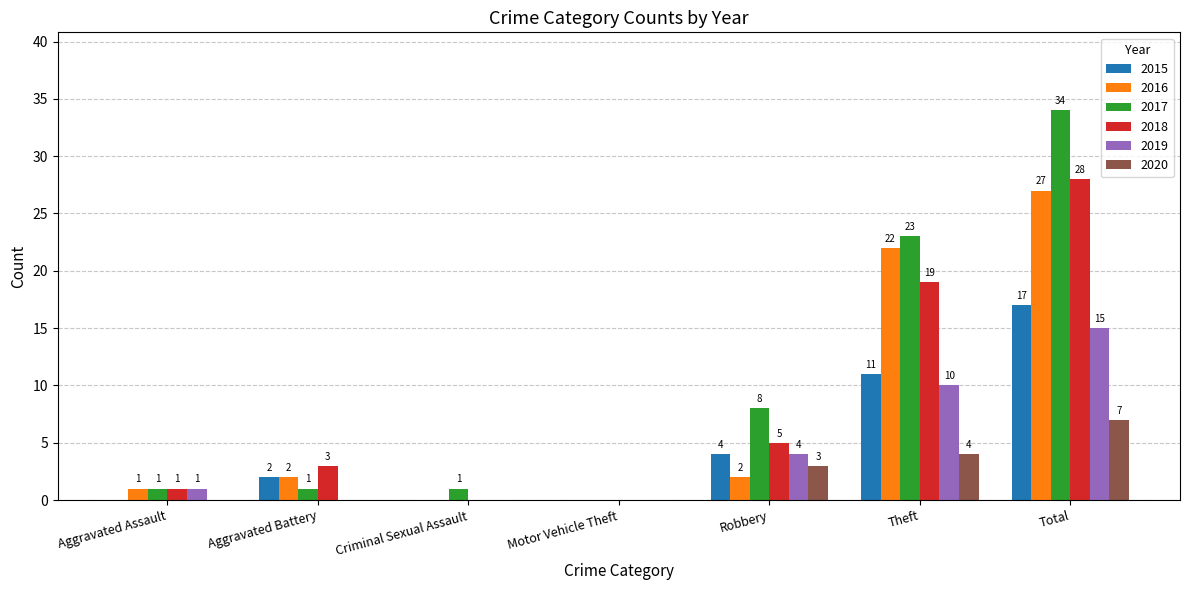

What is the total value across all series at Aggravated Battery?

8